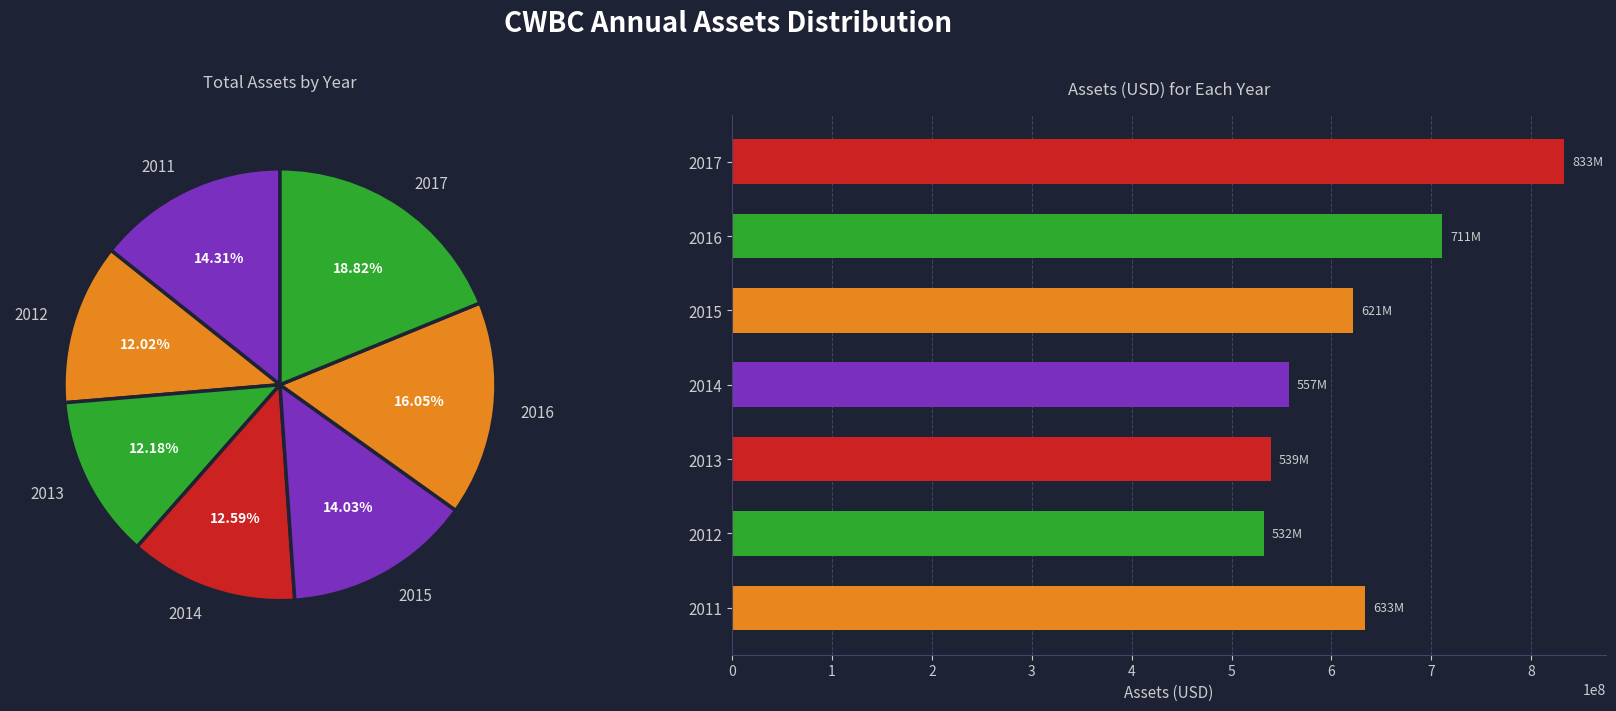

How many slices are in this pie chart?

7